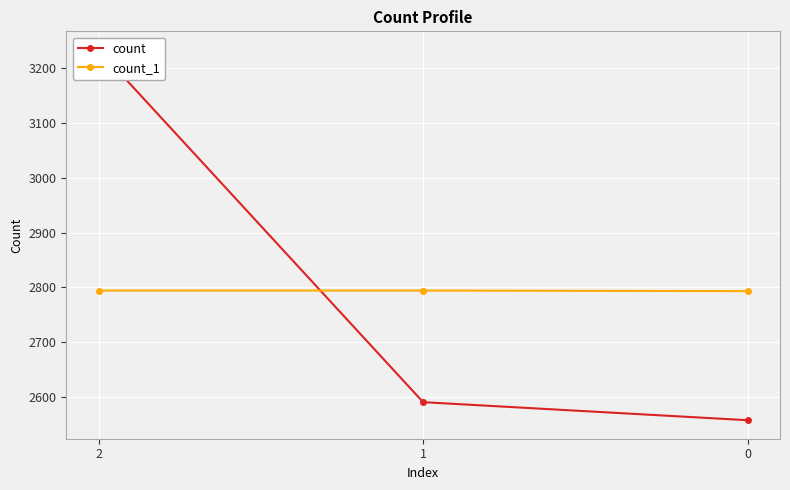

What is the sum of the count_1 values at 1 and 0?

5587